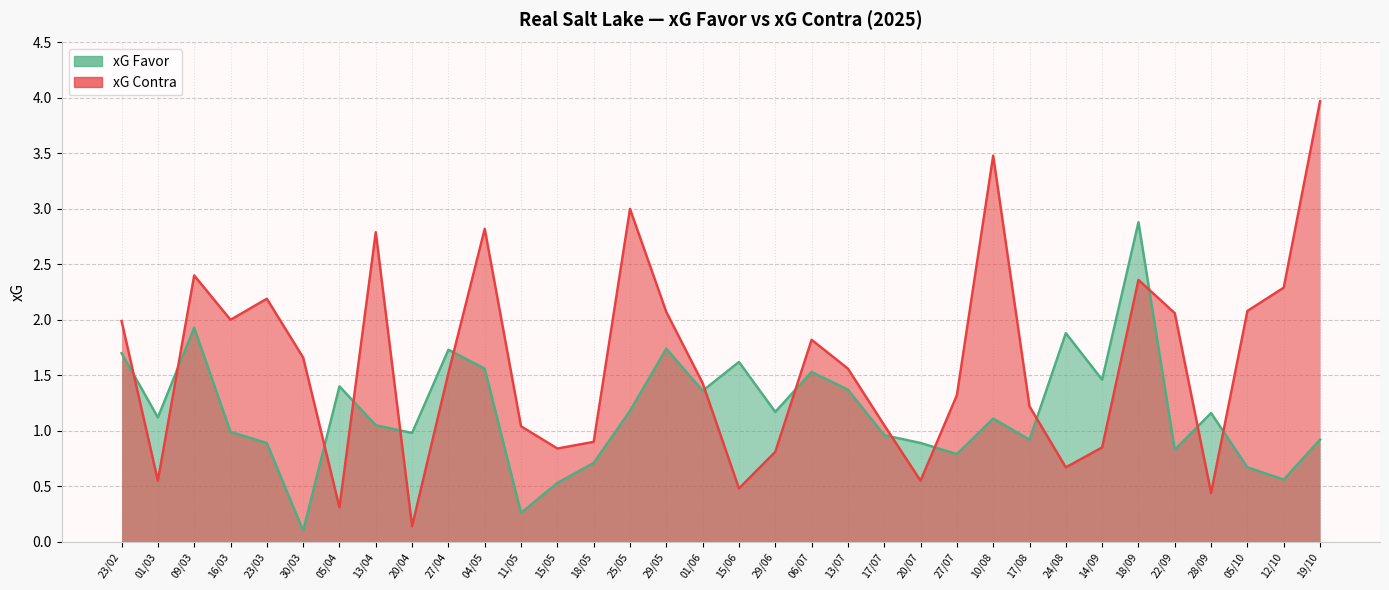

Between which two adjacent categories do xG Contra and xG Favor first intersect?

23/02 and 01/03